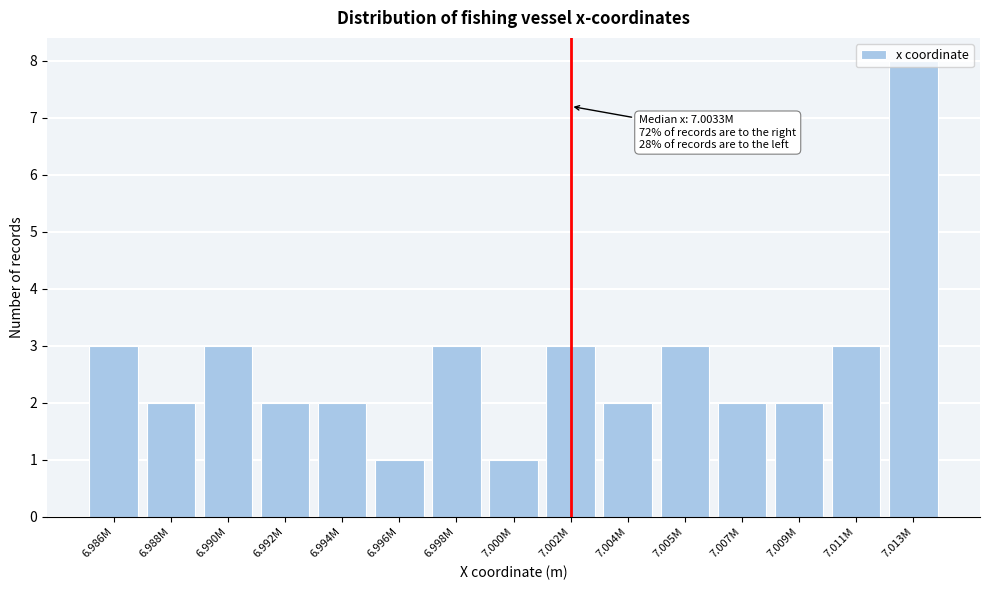

Which category has the highest value across all series?

7.013M